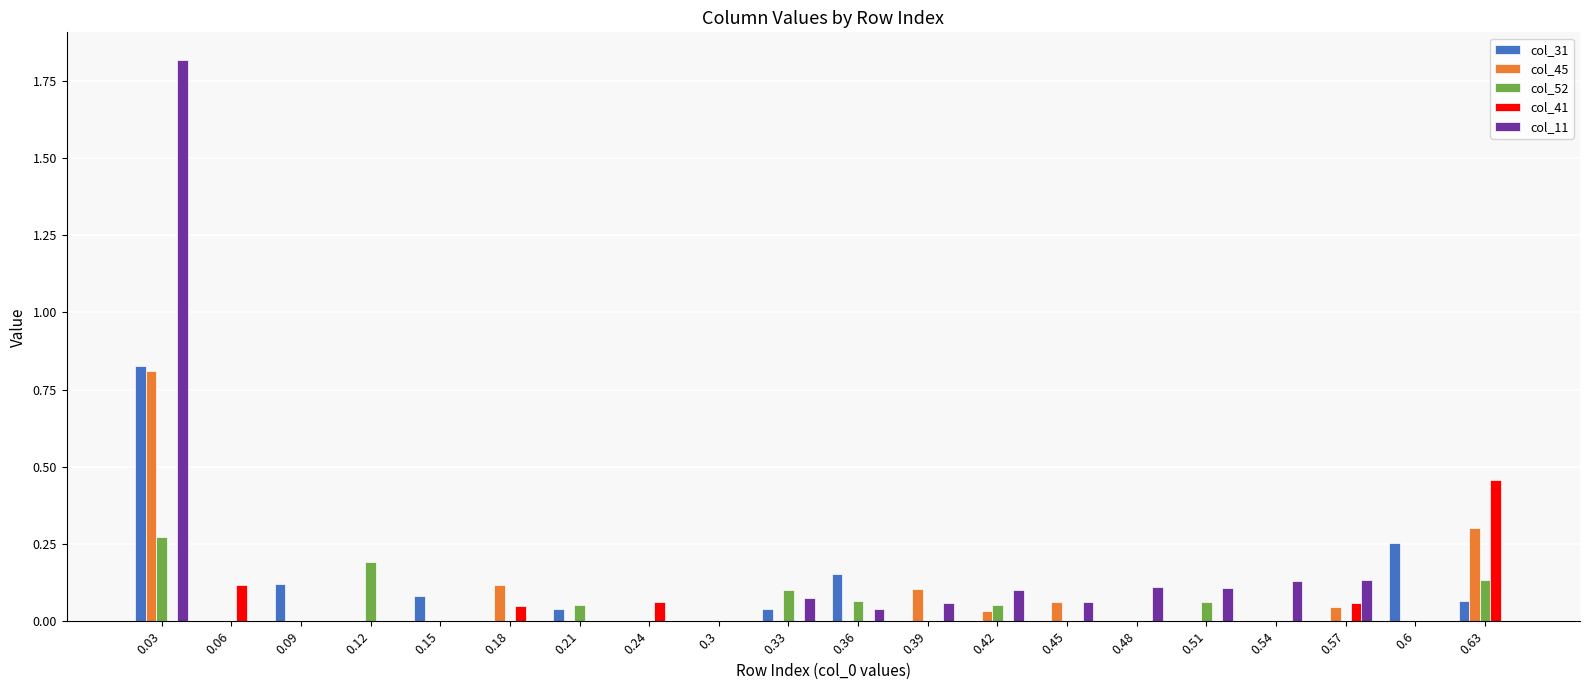

The value of col_11 at 0.12 is 1.2. True or false?

False